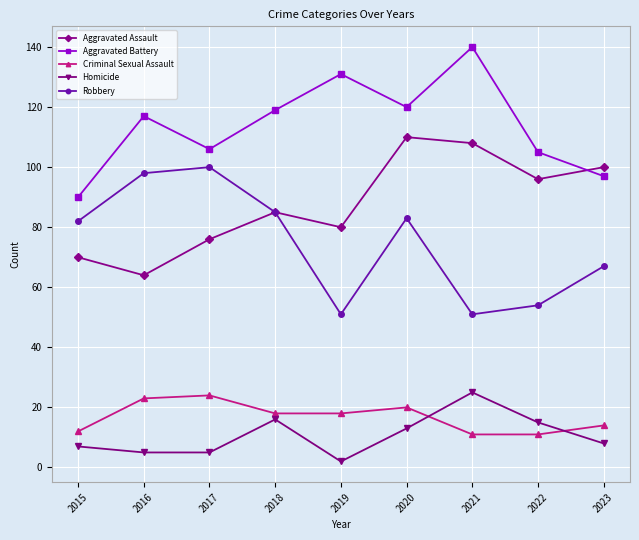

Which category has the highest value in the Aggravated Battery series?

2021